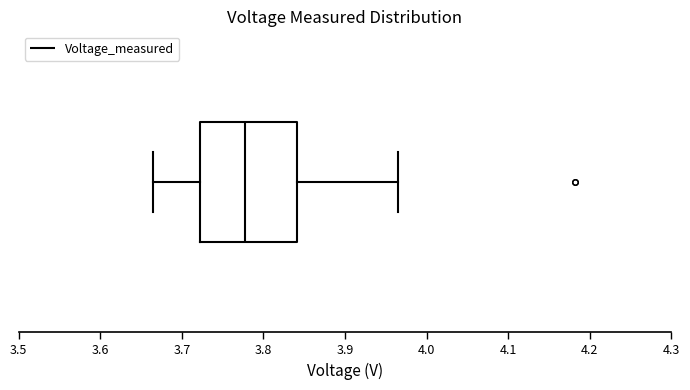

Where is the right edge of the box on the x-axis? The values are not printed on the chart, so give them approximately, as read against the axis.

3.84